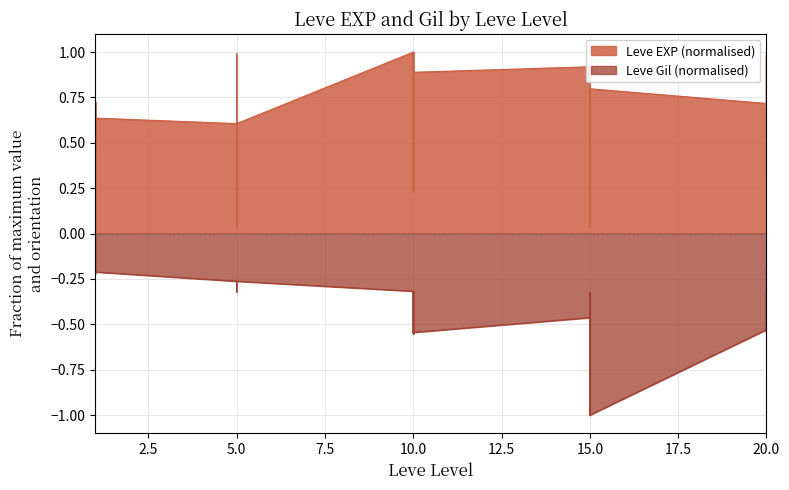

Between 10 and 15, which series saw the biggest shift?

Leve Gil